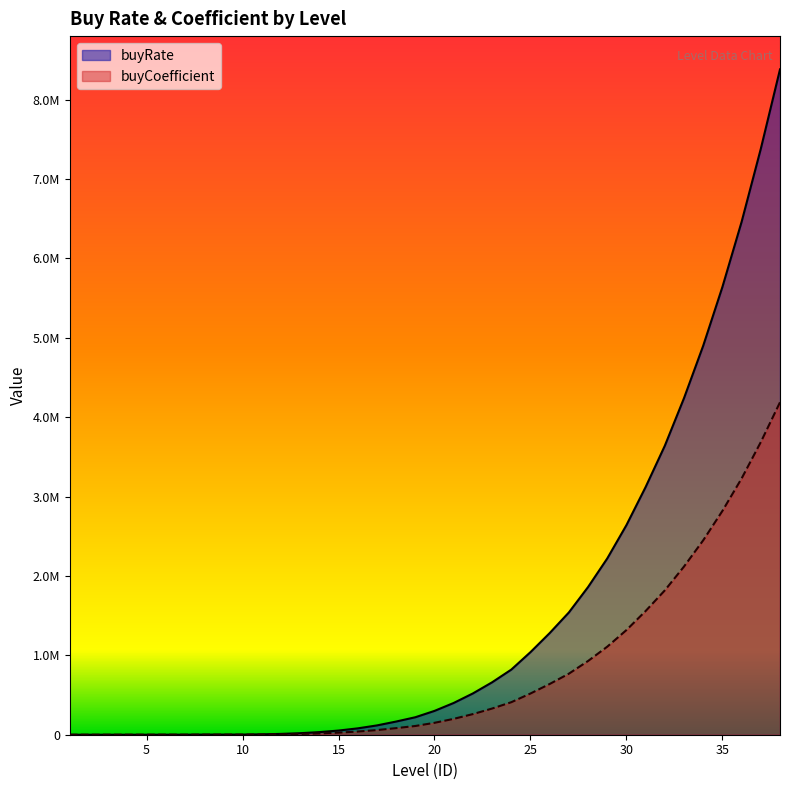

True or false: buyRate has a value of 1540000 at 27.

True